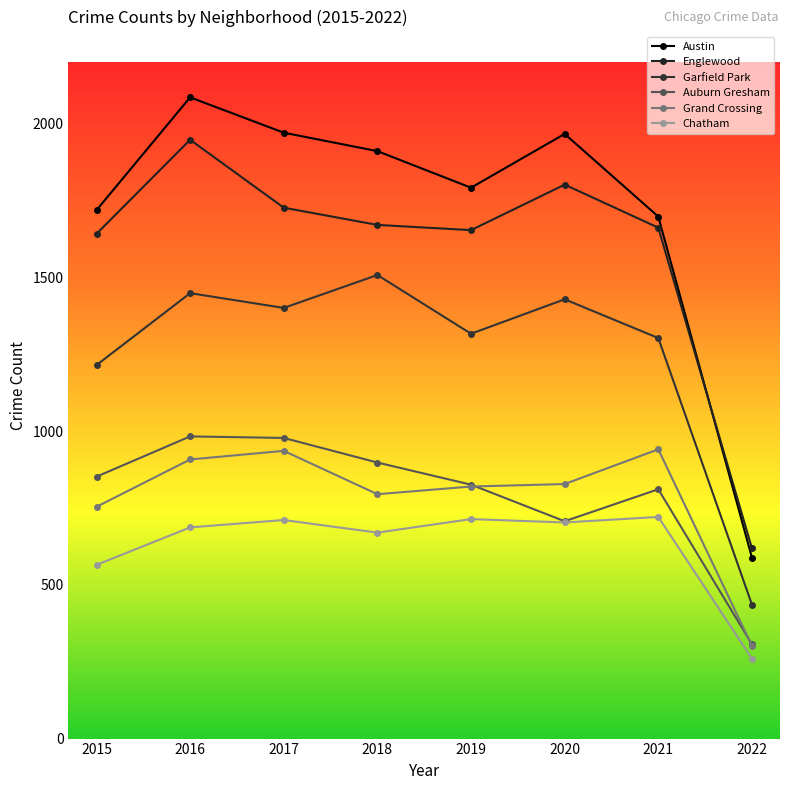

Reading left to right, extract all data points from this chart.

Austin: 2015=1719	2016=2086	2017=1971	2018=1911	2019=1792	2020=1967	2021=1698	2022=589
Englewood: 2015=1642	2016=1948	2017=1727	2018=1671	2019=1654	2020=1802	2021=1662	2022=619
Garfield Park: 2015=1215	2016=1449	2017=1401	2018=1508	2019=1317	2020=1429	2021=1303	2022=436
Auburn Gresham: 2015=852	2016=983	2017=978	2018=898	2019=826	2020=707	2021=811	2022=307
Grand Crossing: 2015=754	2016=908	2017=936	2018=795	2019=820	2020=828	2021=941	2022=302
Chatham: 2015=565	2016=687	2017=711	2018=670	2019=714	2020=703	2021=721	2022=260